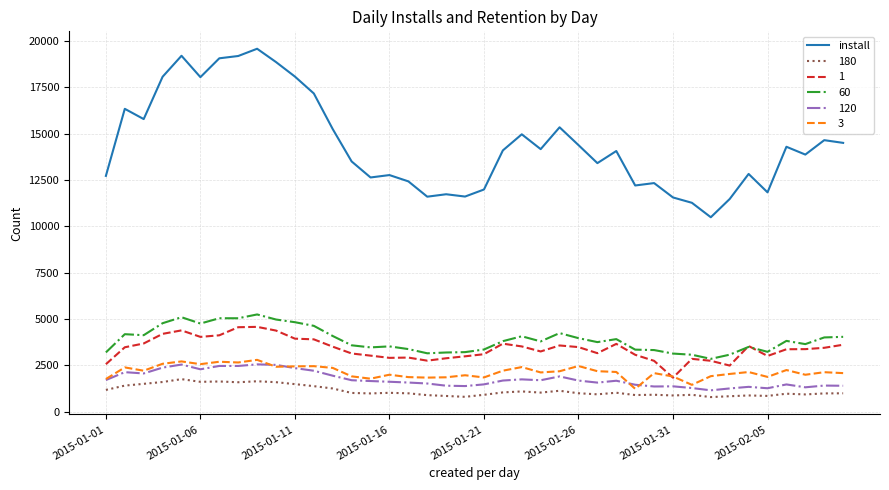

What is the maximum value for install?

19570